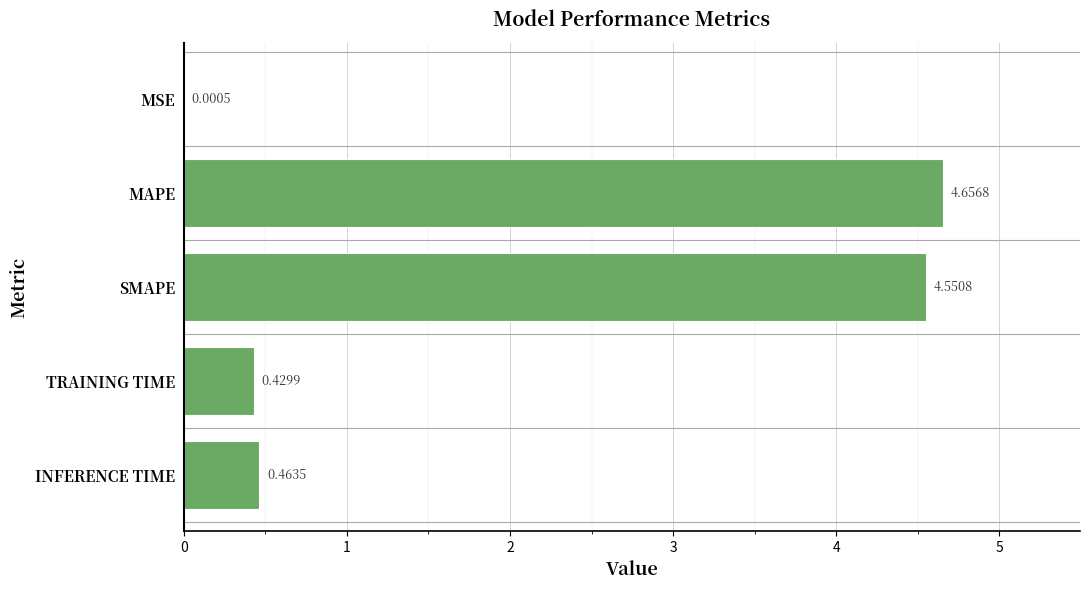

What is the sum of all values?

10.1